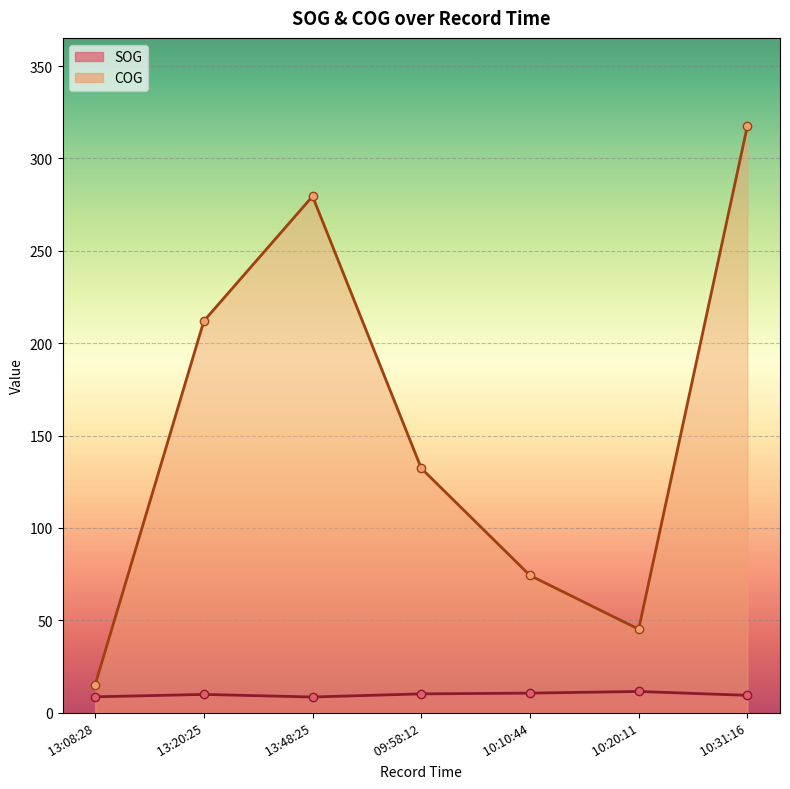

Is the value of COG at 13:08:28 greater than the value of SOG at 10:20:11?

Yes